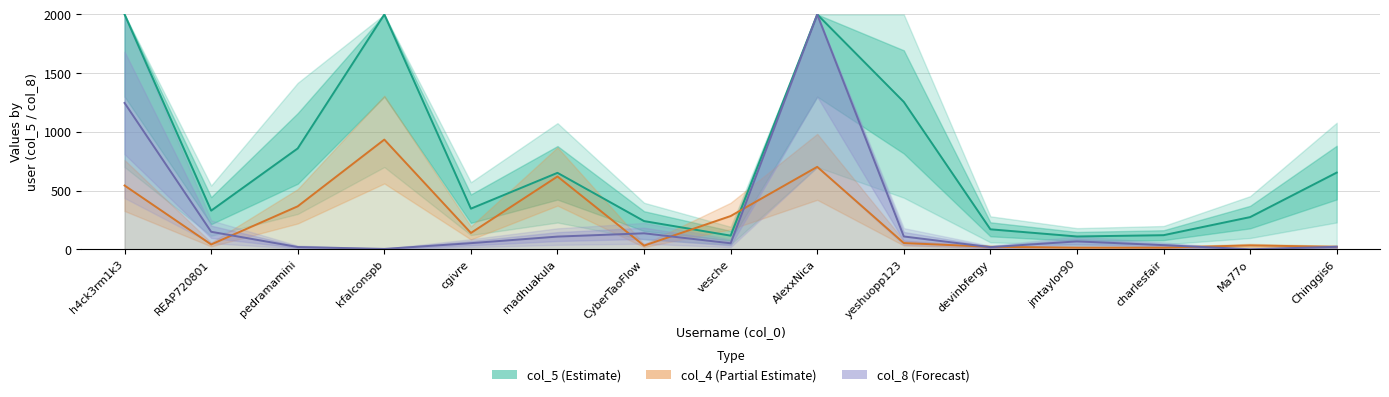

Reading left to right, transcribe all the data shown in this chart.

col_5 (Estimate): 2000	329	859	2000	346	651	240	116	2000	1255	170	109	120	274	653
col_4 (Partial Estimate): 543	41	366	934	139	620	31	283	702	53	21	14	14	33	21
col_8 (Forecast): 1246	149	19	3	52	108	136	51	2000	109	18	67	35	0	21